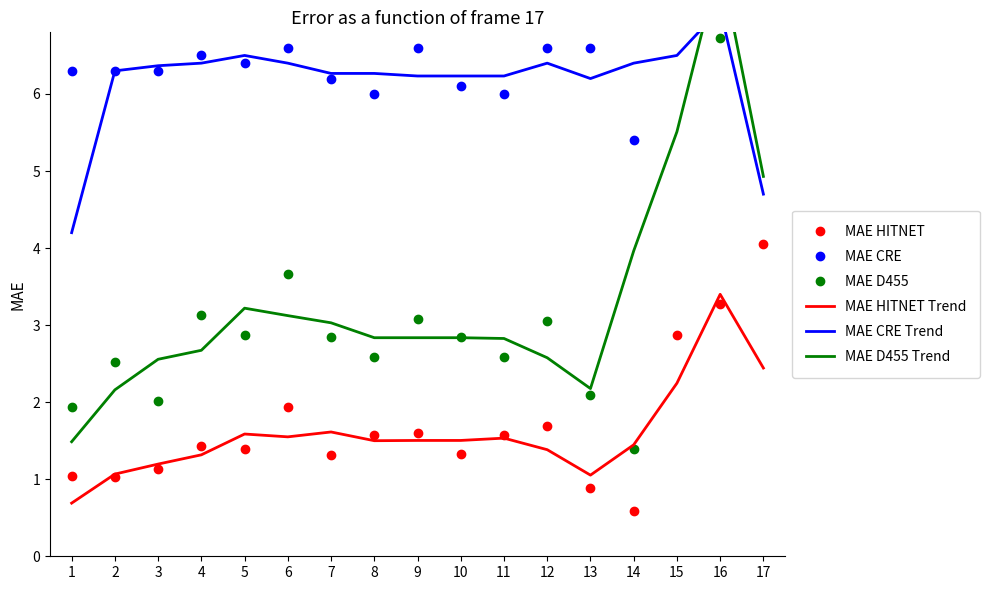

How many interior local valleys does the MAE HITNET Trend series have?

3